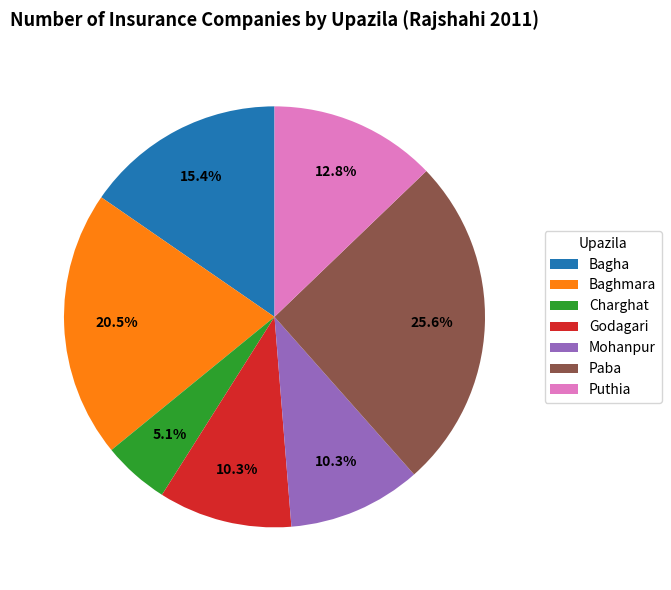

True or false: Godagari accounts for 10% of the total.

True